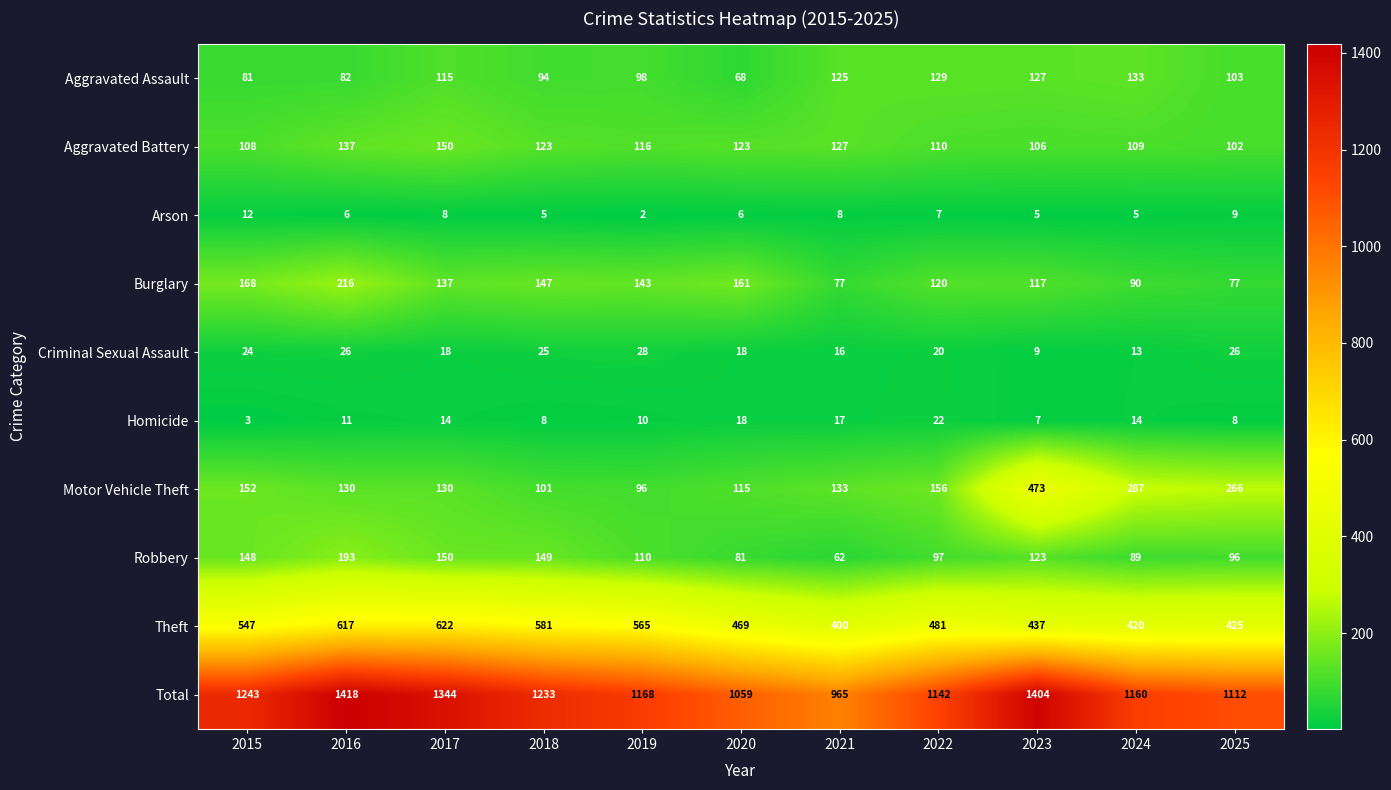

Where is Aggravated Battery nearest to the value 126?

2021